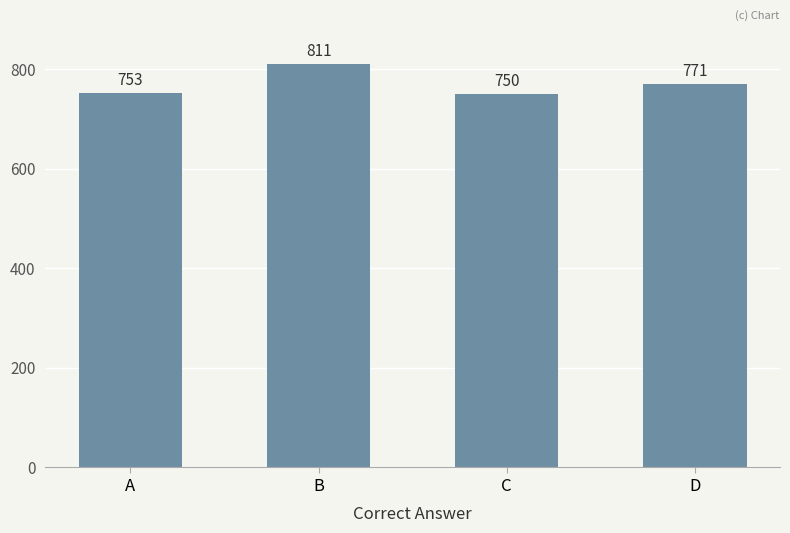

Rank the categories by value from highest to lowest.

B, D, A, C